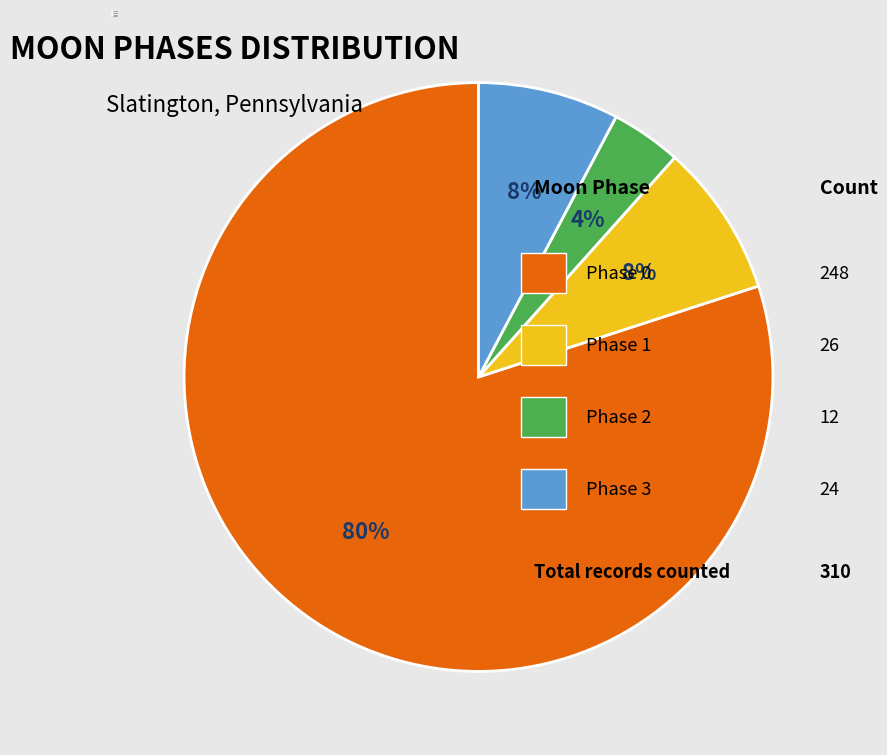

Between Phase 3 and Phase 0, which is larger?

Phase 0